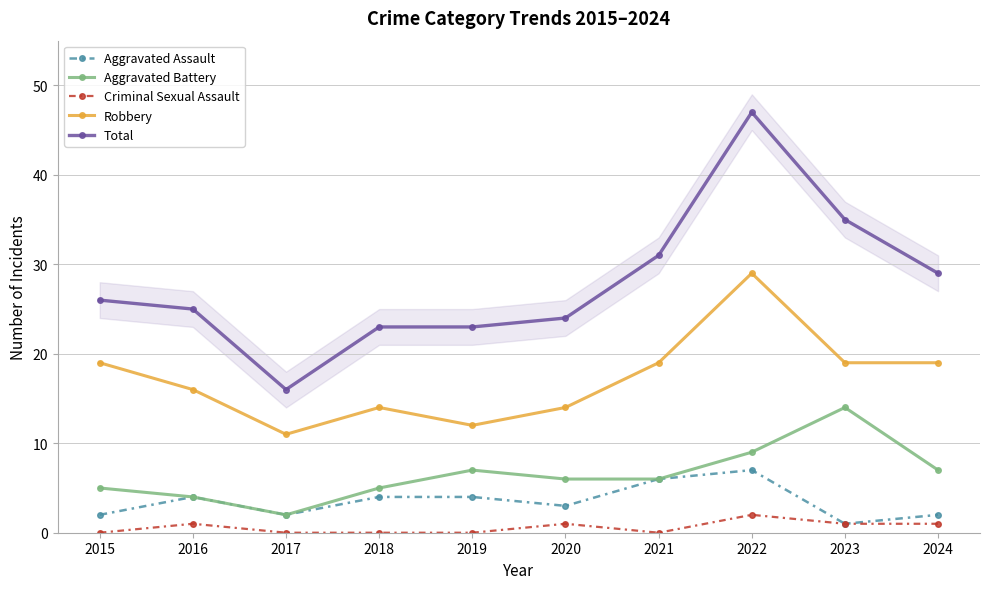

Which series has the widest spread of values?

Total